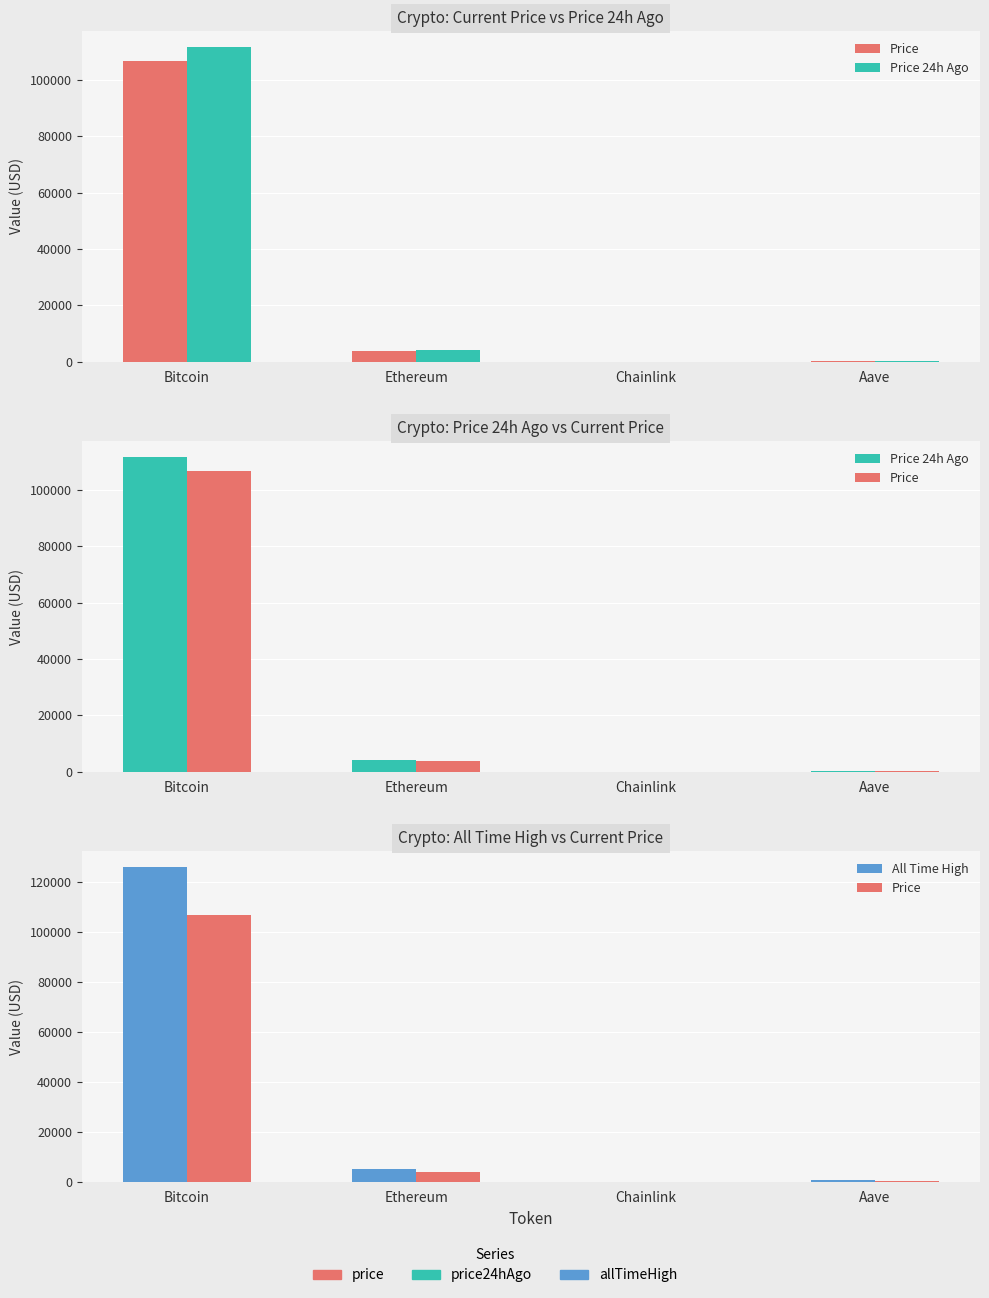

Which category has the highest value across all series?

Bitcoin